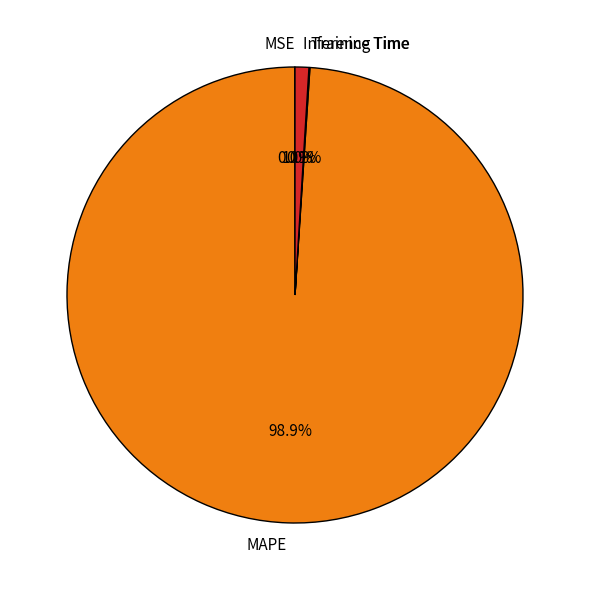

Is MAPE the majority of the pie?

Yes